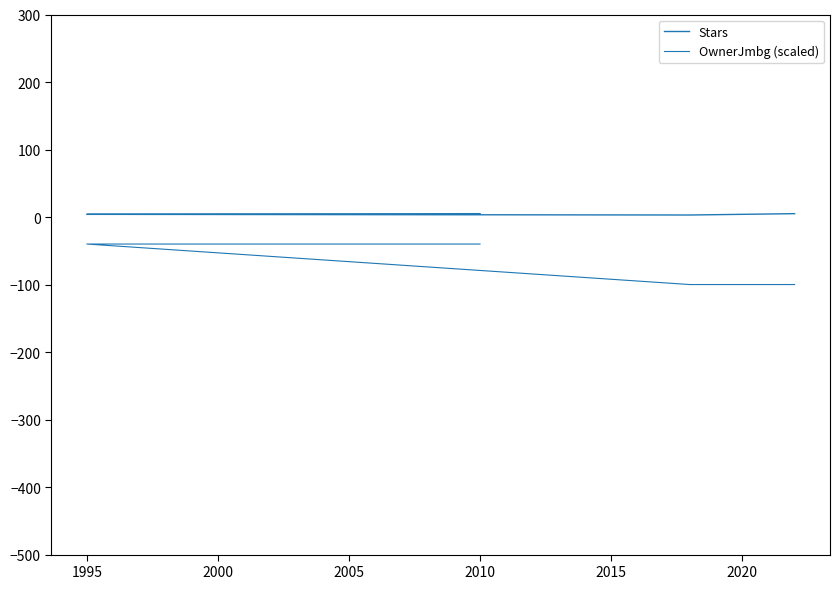

How many categories are shown in the chart?

4